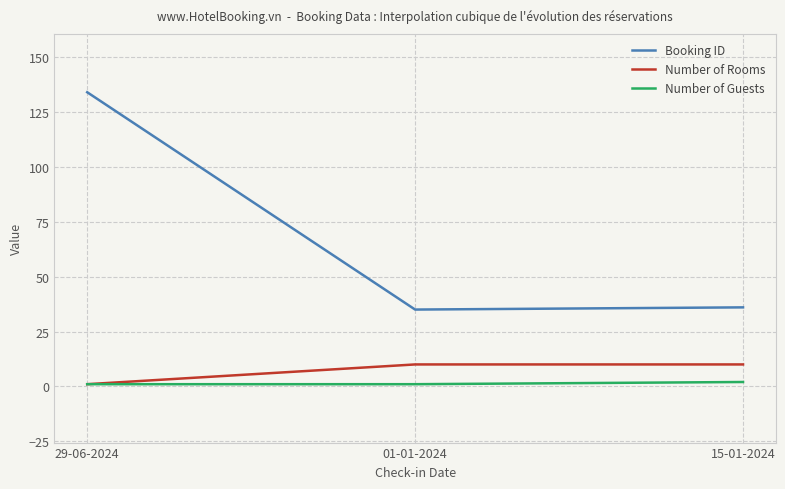

What is the sum of the Booking ID values at 01-01-2024 and 15-01-2024?

71